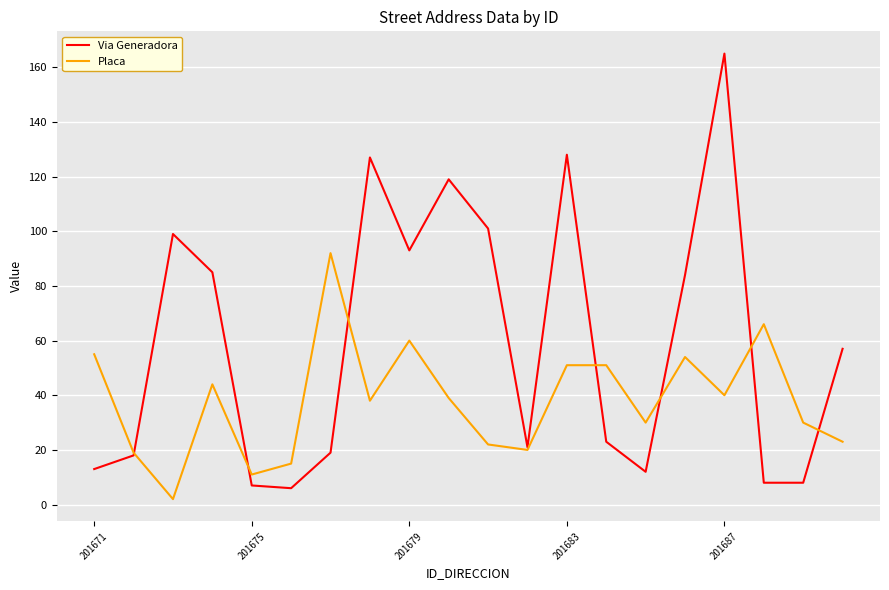

Which series has the largest total across all categories?

Via Generadora